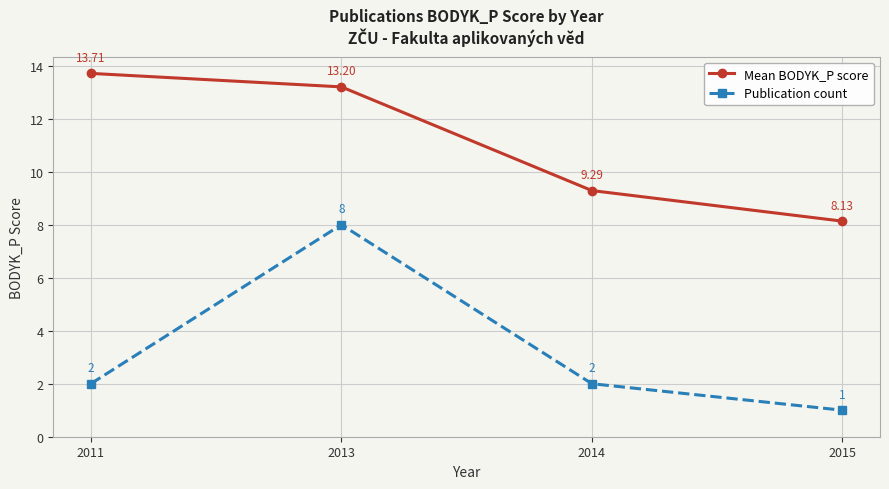

Which series has the widest spread of values?

Publication count